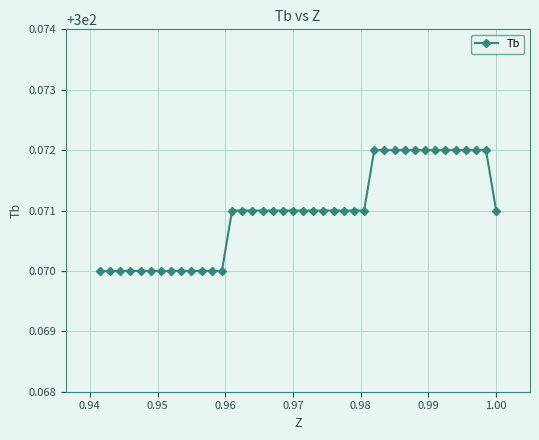

How many values are between 300 and 301?

40